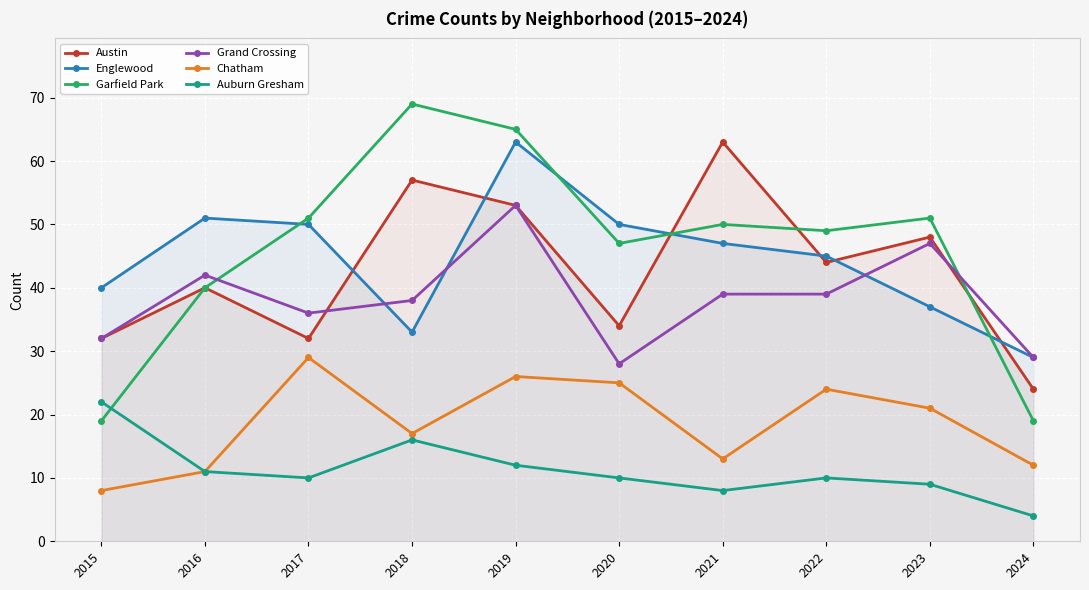

What is the average value of the Englewood series?

44